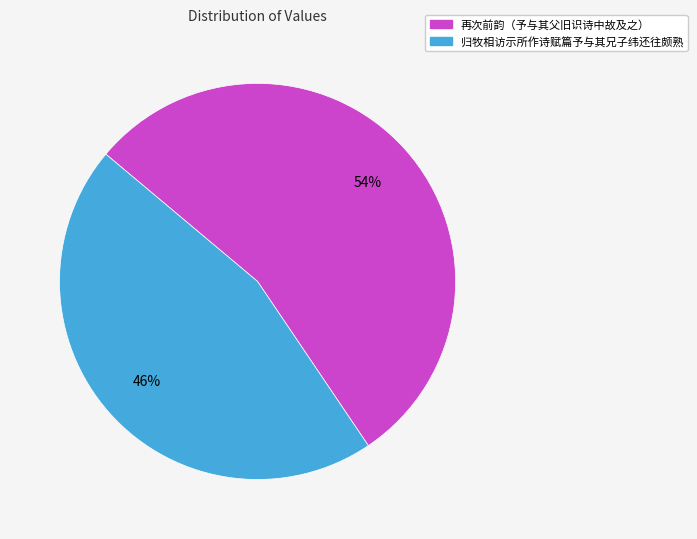

Approximately how many times larger is the value at 再次前韵（予与其父旧识诗中故及之） compared to 归牧相访示所作诗赋篇予与其兄子纬还往颇熟?

1.2